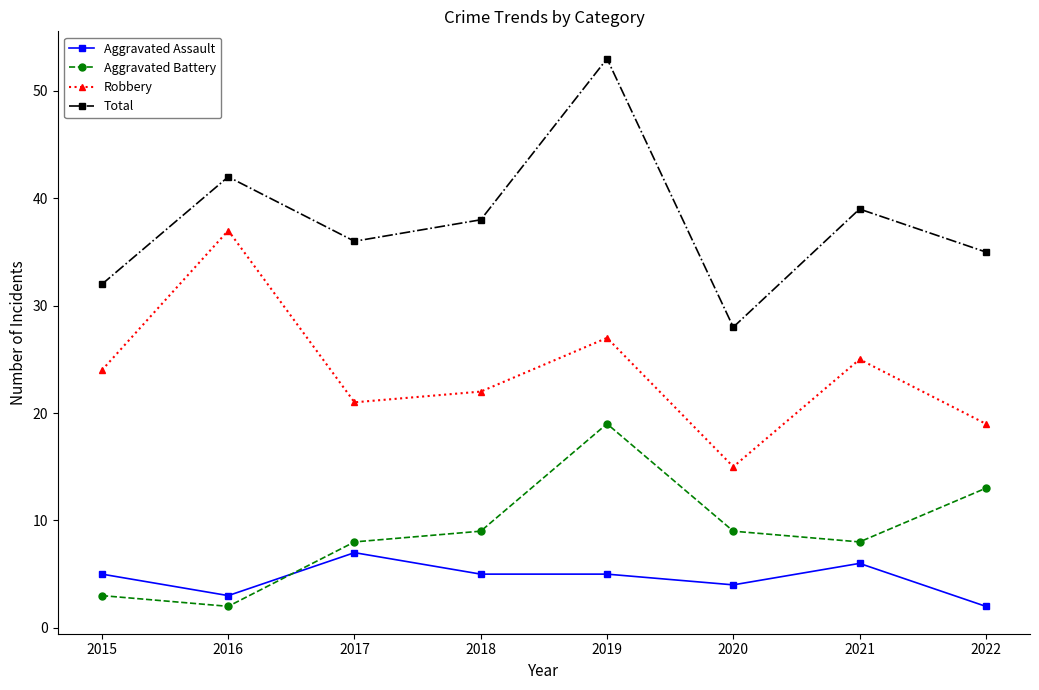

Reading left to right, what are all the values shown in this chart?

Aggravated Assault: 2015=5	2016=3	2017=7	2018=5	2019=5	2020=4	2021=6	2022=2
Aggravated Battery: 2015=3	2016=2	2017=8	2018=9	2019=19	2020=9	2021=8	2022=13
Robbery: 2015=24	2016=37	2017=21	2018=22	2019=27	2020=15	2021=25	2022=19
Total: 2015=32	2016=42	2017=36	2018=38	2019=53	2020=28	2021=39	2022=35